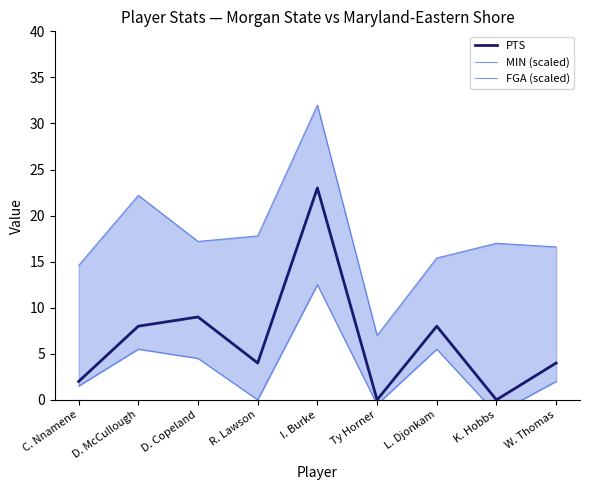

List the series in order of their peak value, highest first.

MIN (scaled), PTS, FGA (scaled)